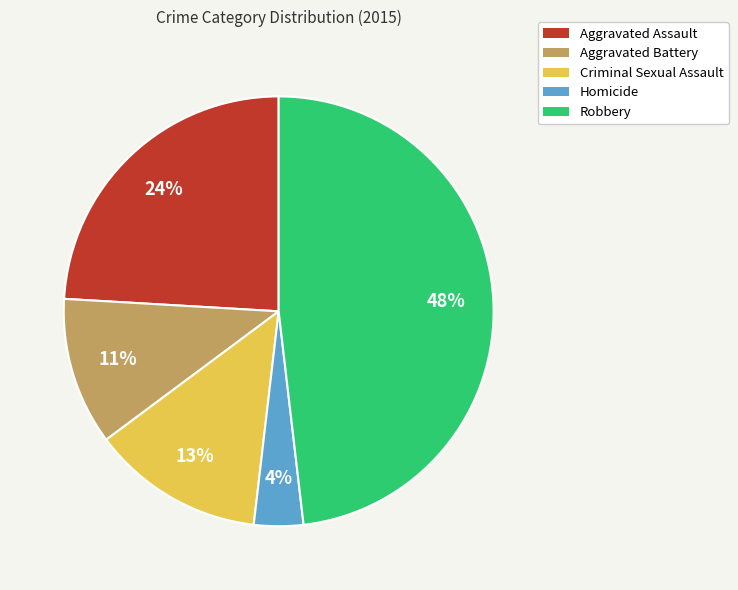

Is the sum of Criminal Sexual Assault and Aggravated Assault greater than half?

No